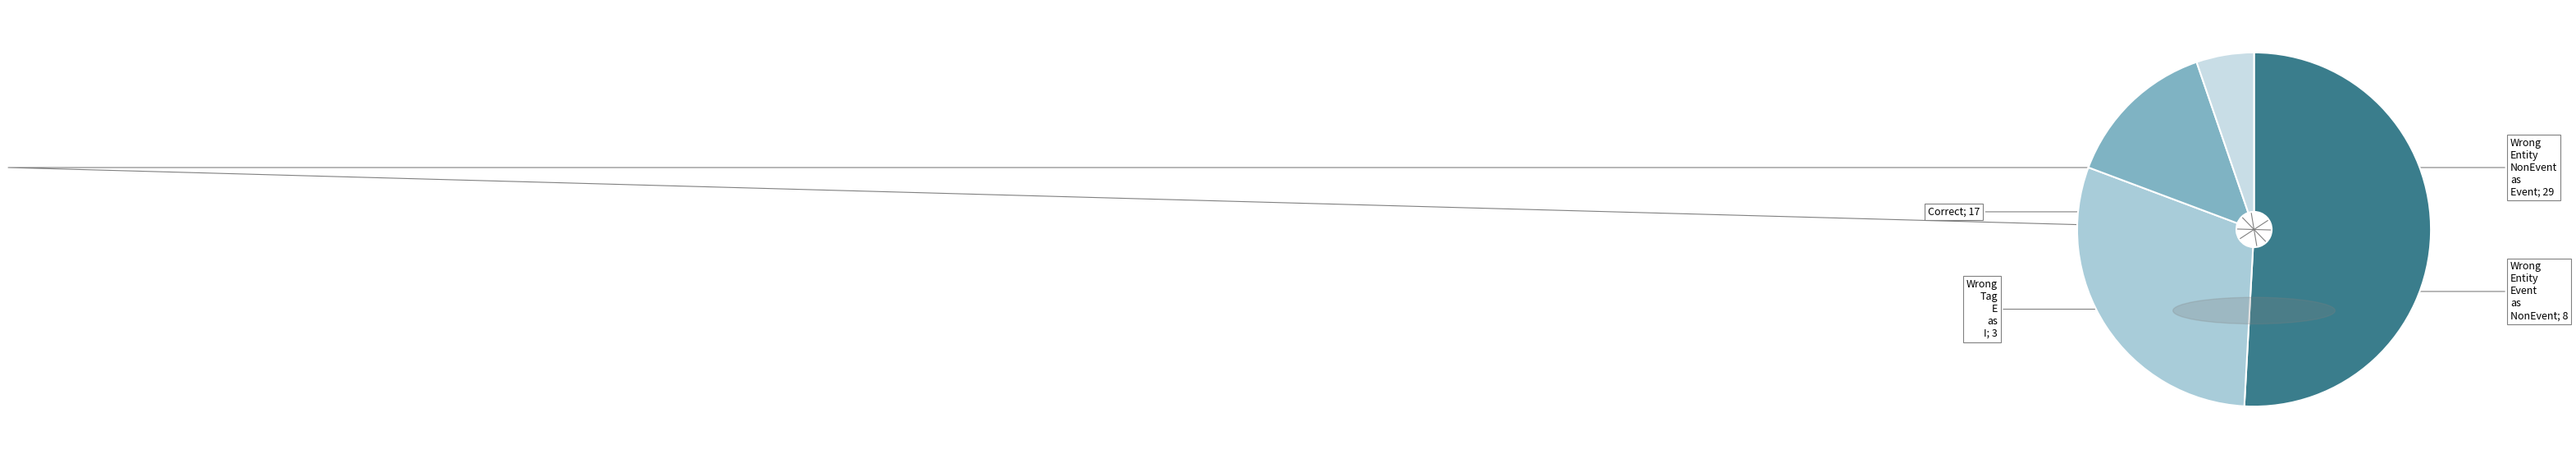

What is the largest slice in the pie chart?

Wrong_Entity_NonEvent_as_Event